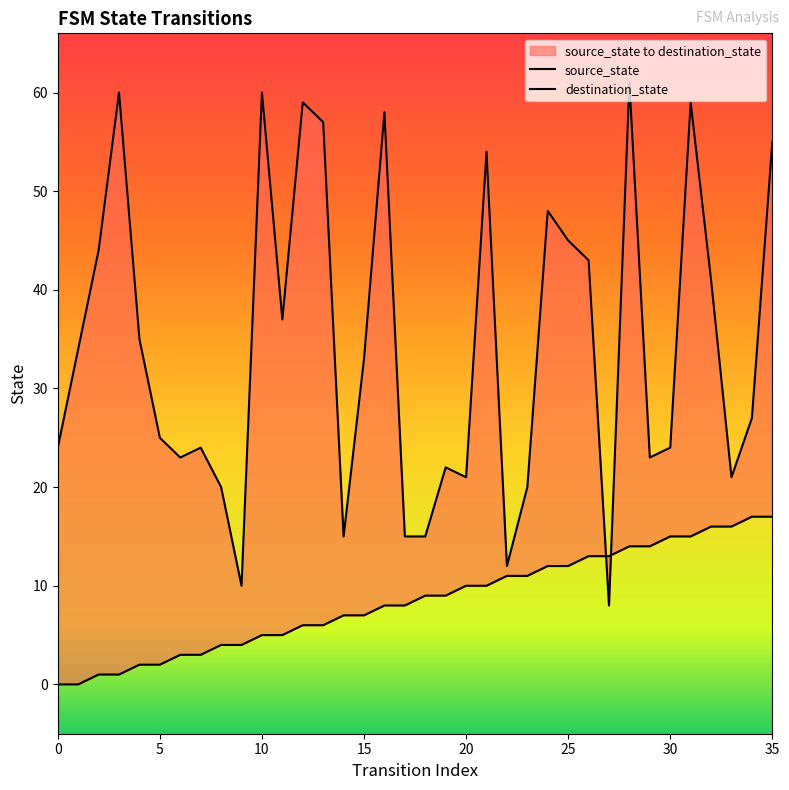

Which series has the largest total across all categories?

destination_state